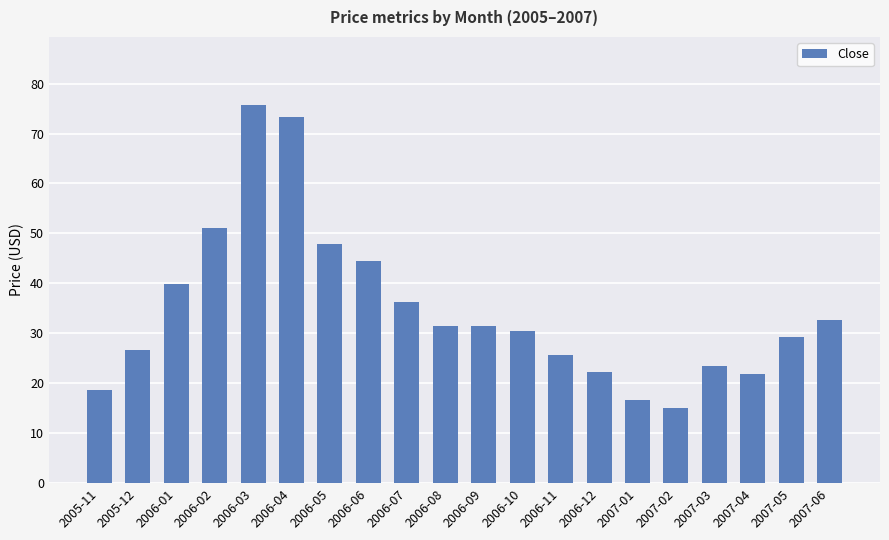

At which category does the chart reach its peak across all series?

2006-03